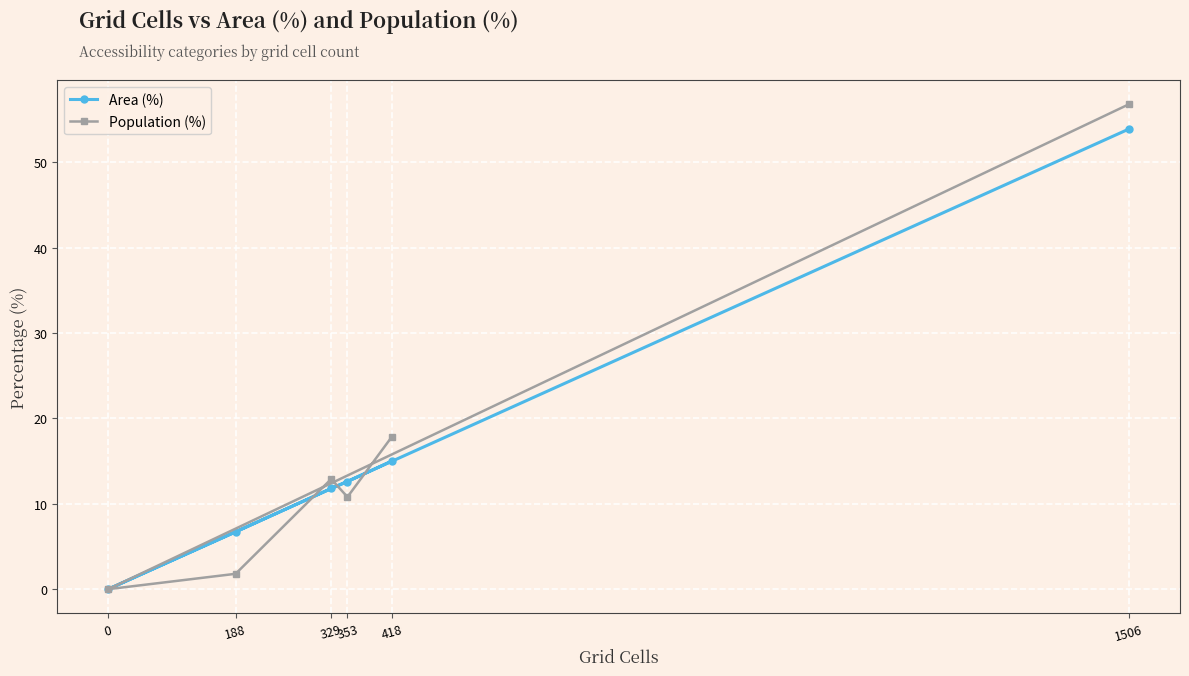

List the series in order of their peak value, highest first.

Population (%), Area (%)